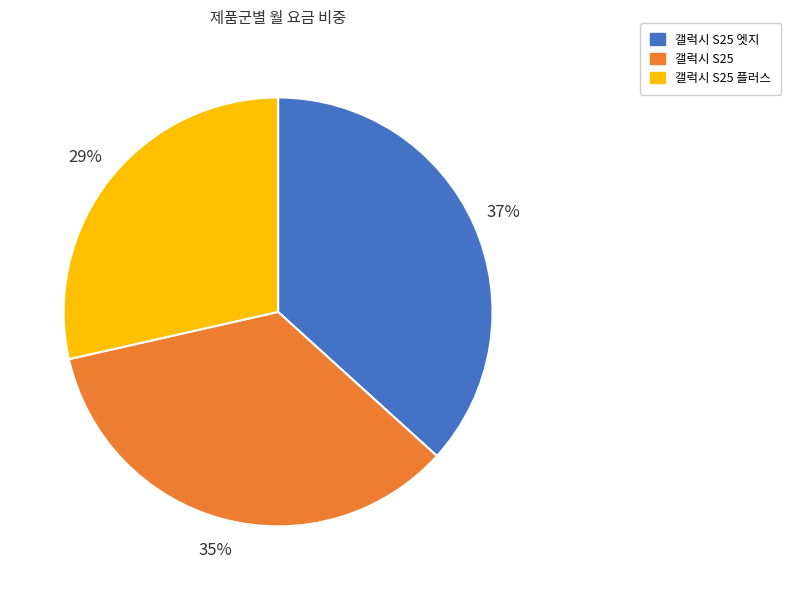

Does any single category account for the majority?

No